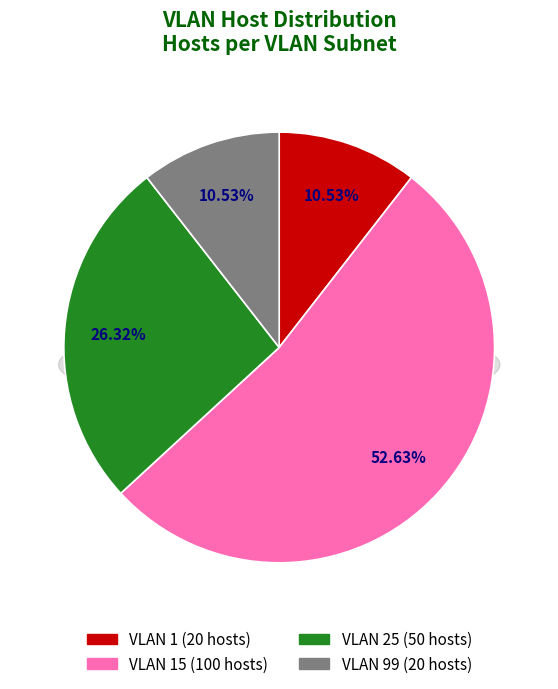

Count the number of slices in the pie.

4